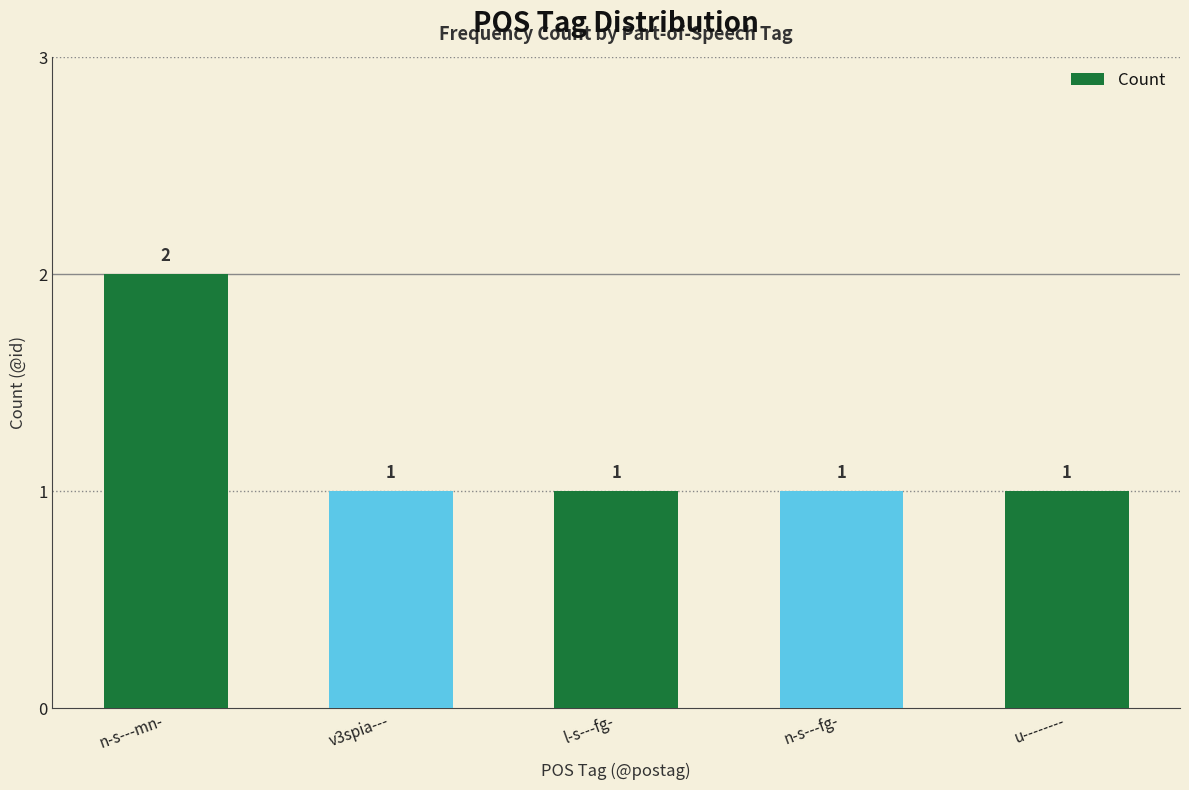

Reading right to left, what are all the values shown in this chart?

1	1	1	1	2